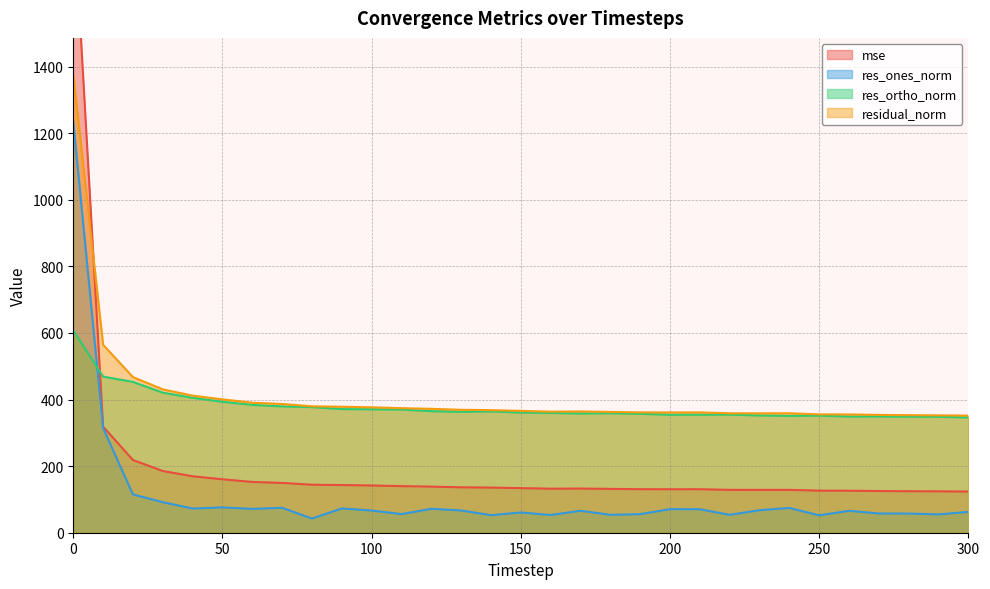

Reading left to right, what are all the values shown in this chart?

mse: 0=1893.1	10=318.5	20=218.4	30=185.3	40=169.5	50=160.4	60=152.5	70=149.5	80=144.1	90=143.1	100=141.8	110=139.9	120=138.4	130=136.3	140=135.5	150=133.9	160=132.2	170=132.6	180=131.6	190=130.6	200=130.5	210=130.6	220=128.7	230=128.5	240=128.6	250=126.3	260=126.1	270=125.2	280=124.6	290=124.2	300=123.7
res_ones_norm: 0=1234.6	10=314.0	20=115.0	30=91.7	40=72.7	50=76.0	60=71.6	70=74.8	80=42.6	90=72.9	100=66.7	110=55.9	120=71.8	130=66.9	140=52.7	150=60.8	160=53.2	170=66.0	180=53.7	190=55.8	200=70.9	210=70.5	220=53.8	230=67.7	240=74.4	250=52.2	260=65.8	270=57.7	280=57.5	290=55.0	300=62.6
res_ortho_norm: 0=607.3	10=468.9	20=453.0	30=420.6	40=405.2	50=393.3	60=383.8	70=379.4	80=377.3	90=371.2	100=370.6	110=369.8	120=365.0	130=363.0	140=364.4	150=360.8	160=359.7	170=358.1	180=358.8	190=357.1	200=354.3	210=354.4	220=354.7	230=352.1	240=350.9	250=351.6	260=349.0	270=349.1	280=348.3	290=348.1	300=346.1
residual_norm: 0=1375.9	10=564.3	20=467.3	30=430.5	40=411.7	50=400.5	60=390.5	70=386.7	80=379.7	90=378.3	100=376.6	110=374.0	120=372.0	130=369.2	140=368.1	150=365.9	160=363.6	170=364.2	180=362.8	190=361.4	200=361.3	210=361.4	220=358.7	230=358.5	240=358.7	250=355.4	260=355.1	270=353.8	280=353.0	290=352.4	300=351.7